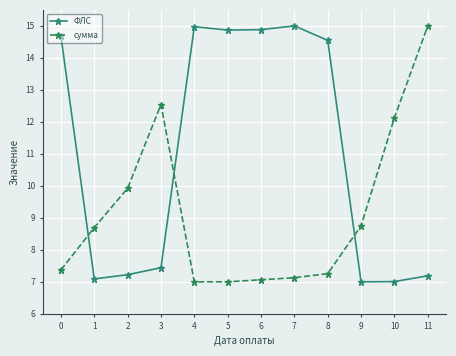

How many interior local peaks does the ФЛС series have?

2